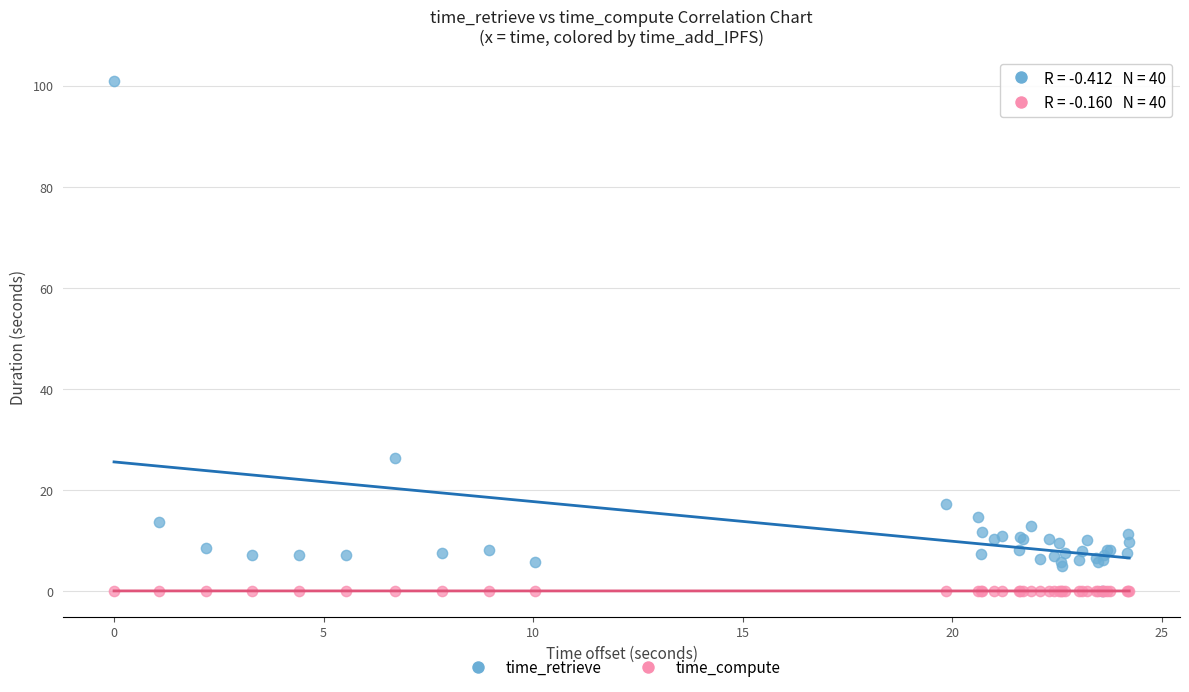

Across all series, what Y value is closest to 50?

26.4